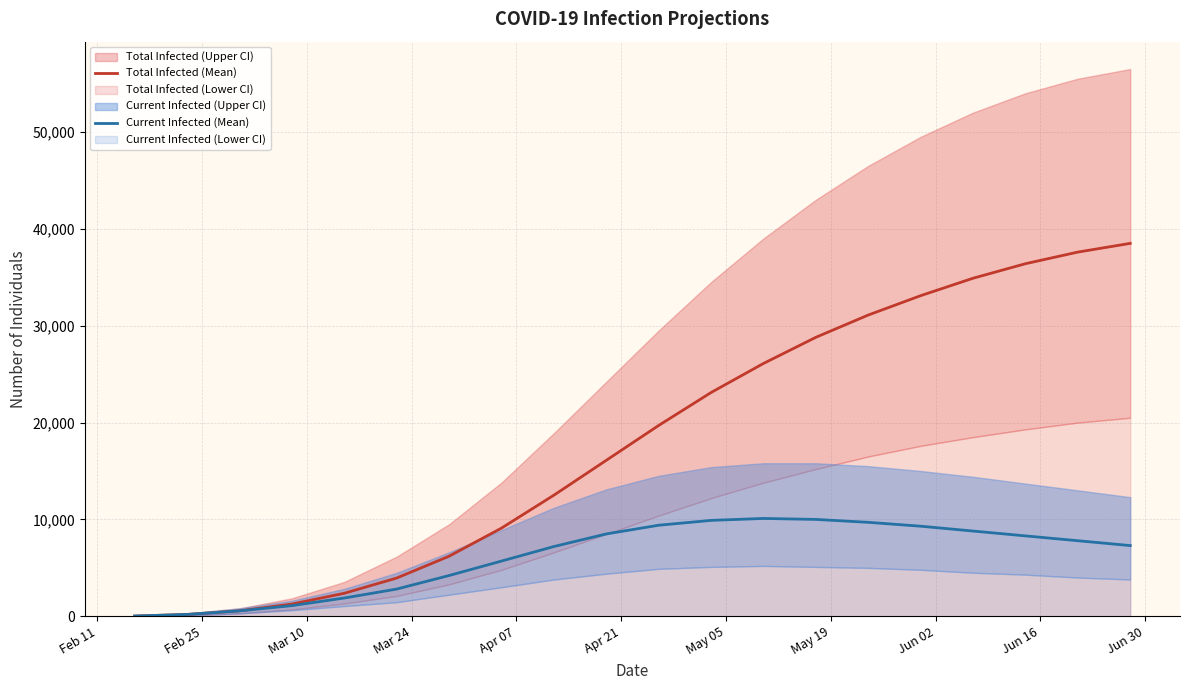

What is the difference between the second highest and second lowest values in the predicted_total_infected_mean series?

37411